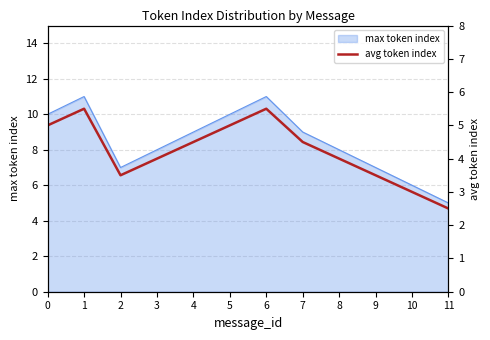

What is the approximate value at 4?

4.5